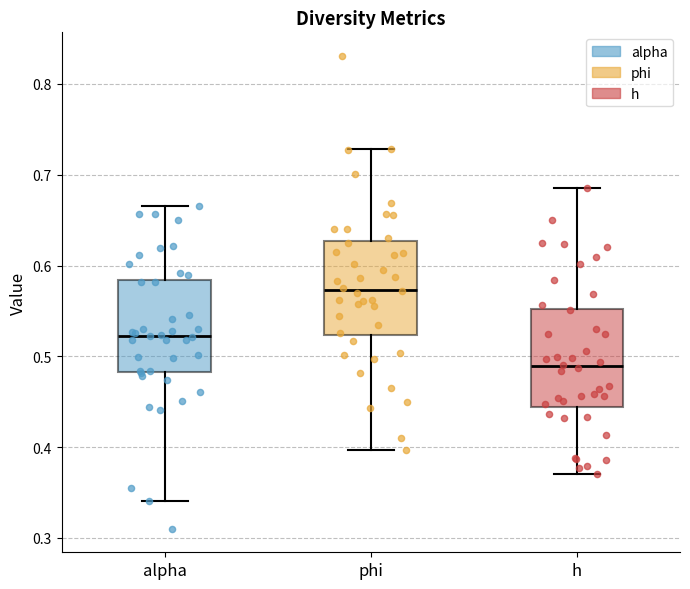

Which box has the highest median line?

phi